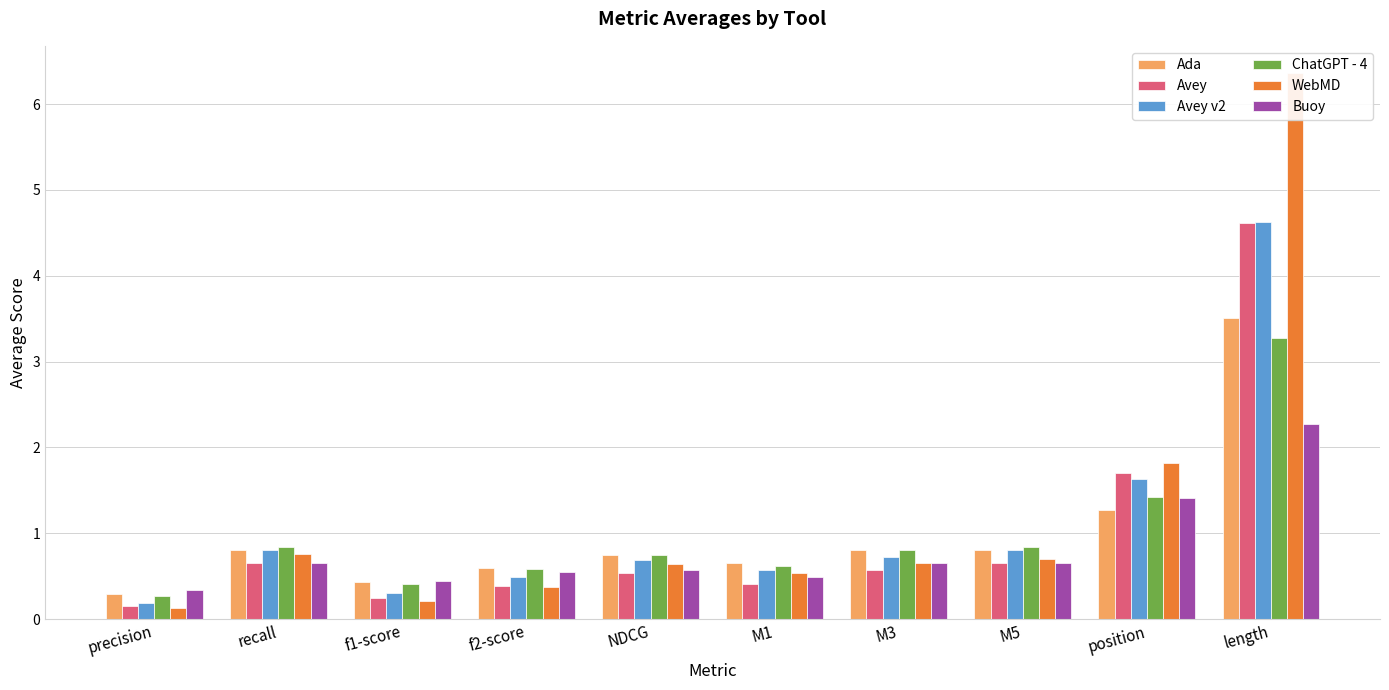

At M1, list the series in order from largest to smallest.

Ada, ChatGPT - 4, Avey v2, WebMD, Buoy, Avey